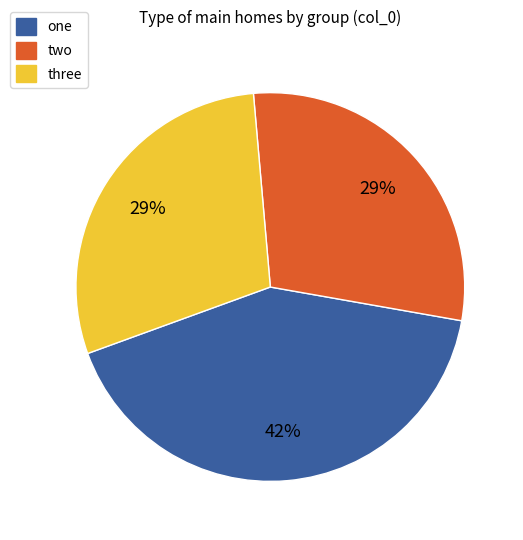

How many slices are in this pie chart?

3